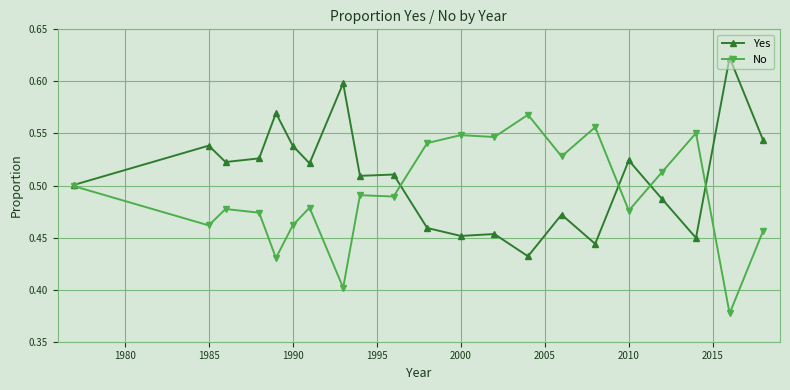

True or false: Yes has more than 0 interior local peaks.

True